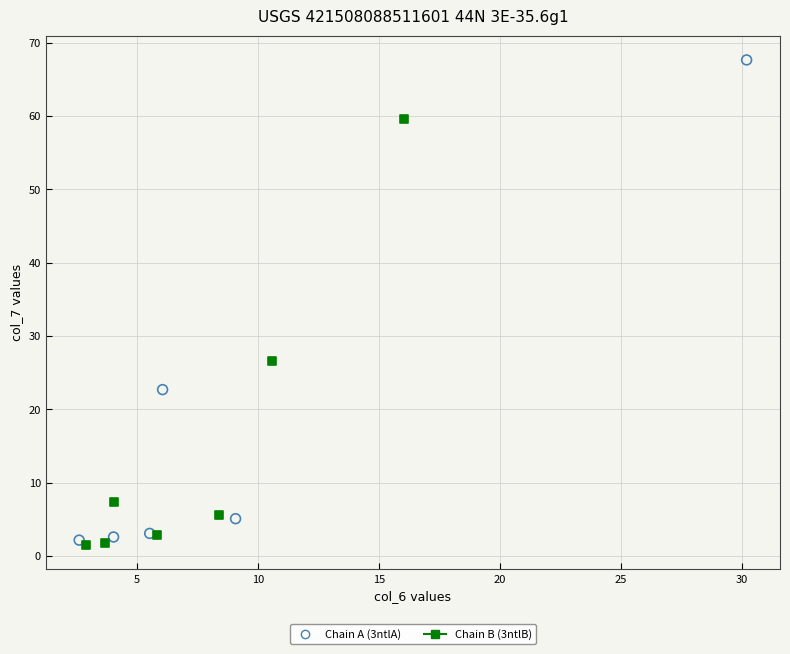

What are all the series names shown in the legend?

Chain A (3ntlA), Chain B (3ntlB)